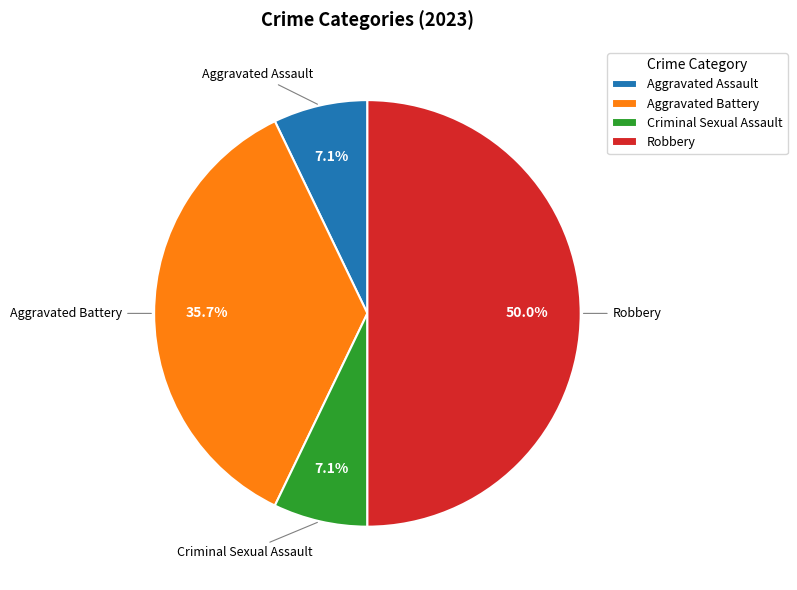

Does Criminal Sexual Assault account for over 50% of the chart?

No